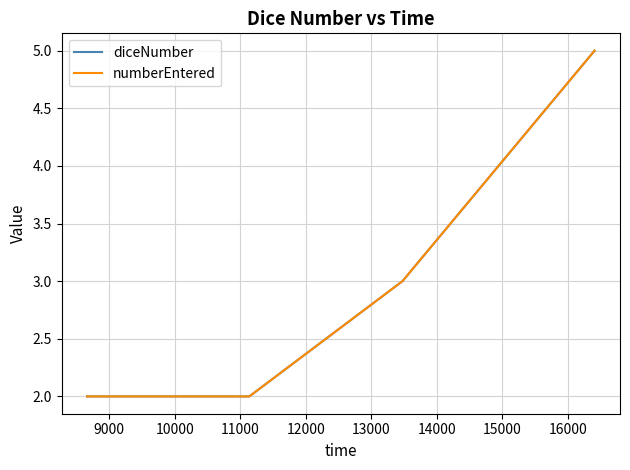

True or false: numberEntered and diceNumber cross at least once.

False